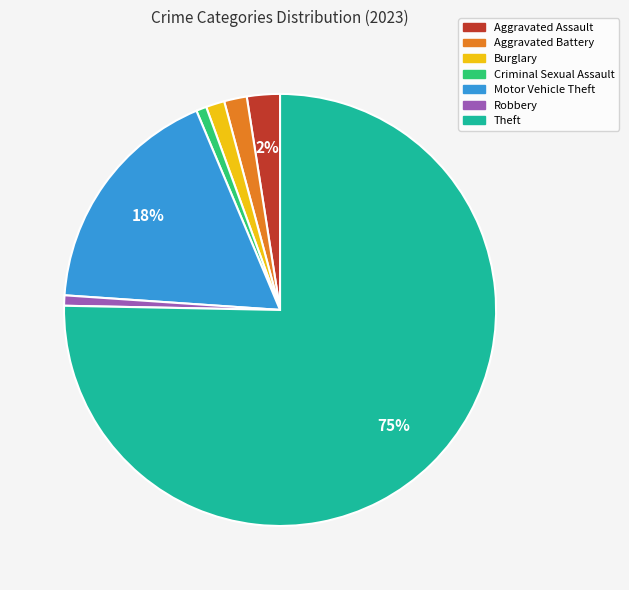

The Robbery slice represents 11% of the pie. True or false?

False